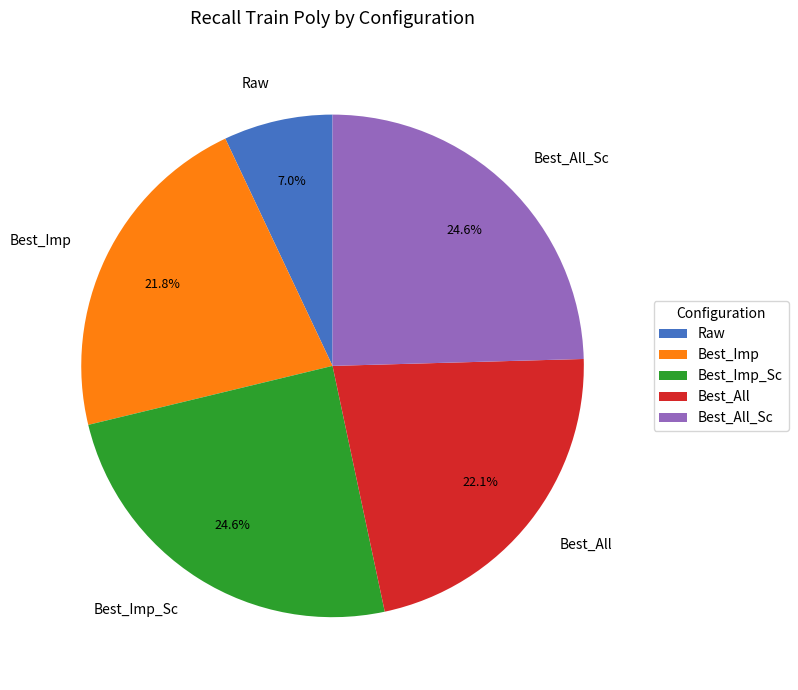

Which has a higher value, Best_Imp_Sc or Best_All?

Best_Imp_Sc